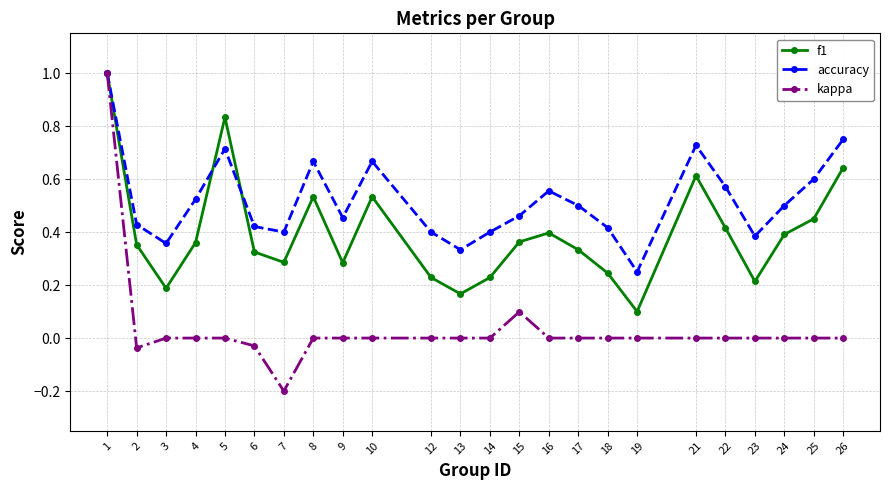

How many f1 values are between 0 and 1?

24